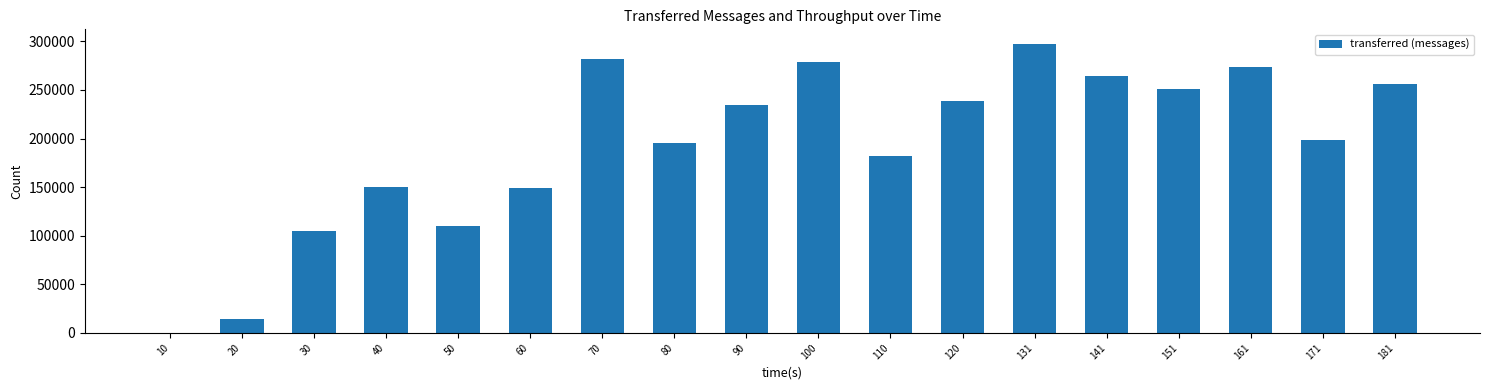

How many series are shown in this chart?

1